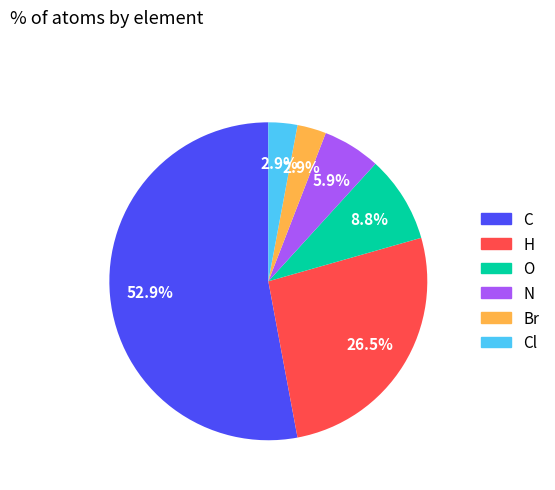

Does any single category account for the majority?

Yes